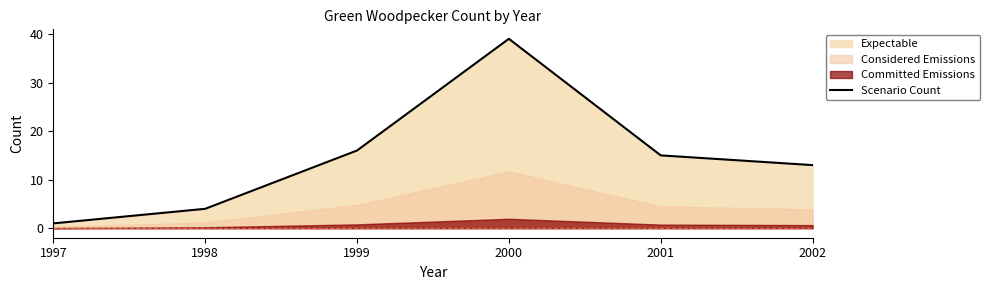

What is the difference between the second highest and second lowest values?

12